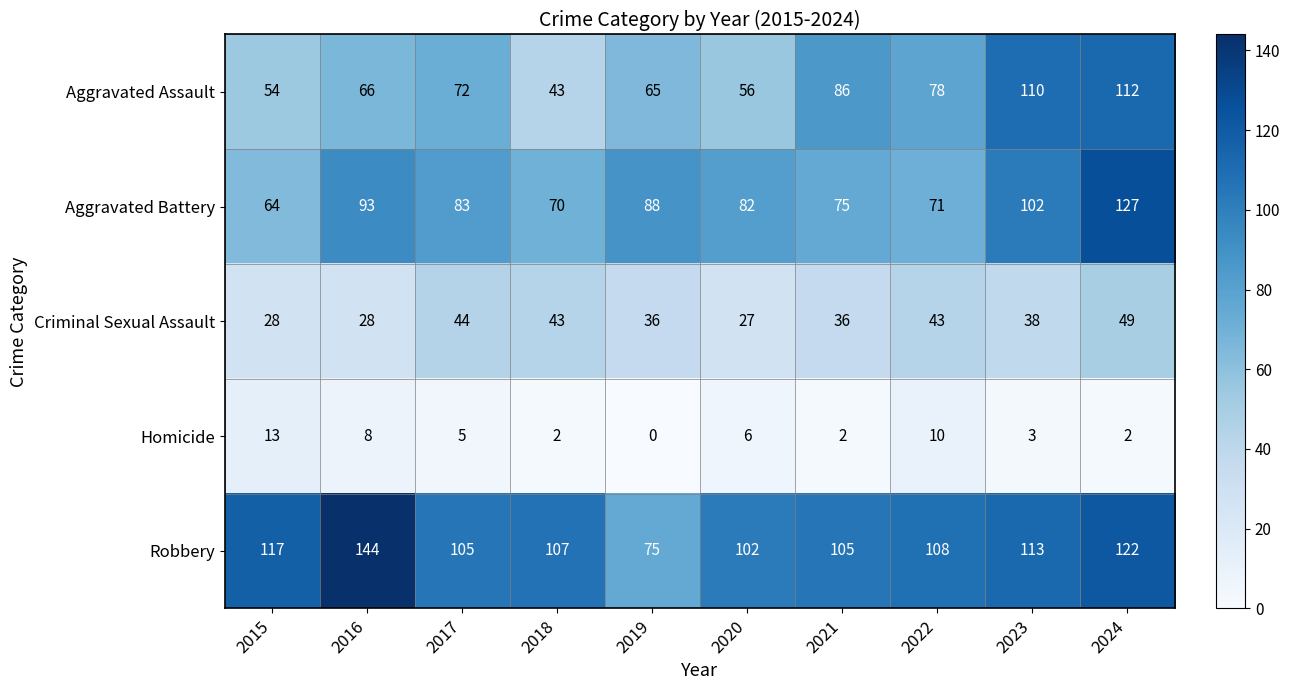

Between 2018 and 2020, which series saw the biggest shift?

Criminal Sexual Assault